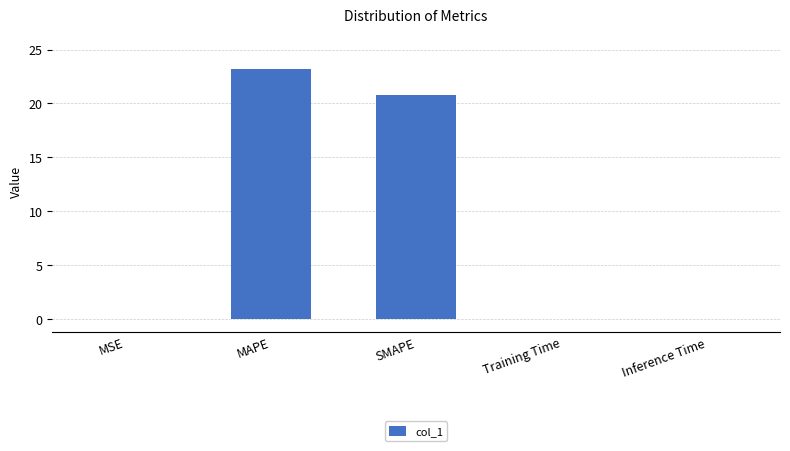

The chart shows a value of 0.0 at Inference Time. True or false?

True